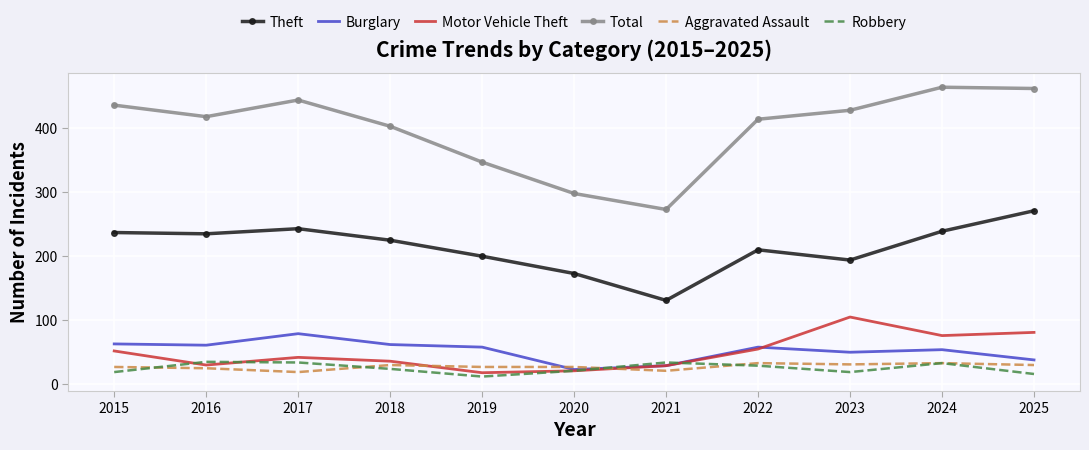

Where is Total nearest to the value 368?

2019